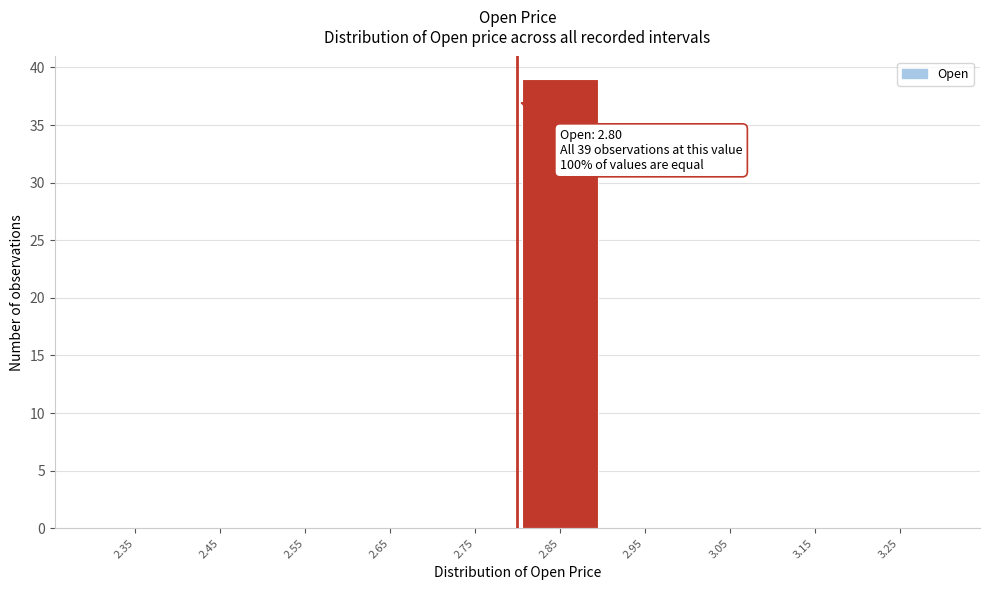

Which range on the x-axis has the tallest bar?

2.8 to 2.9